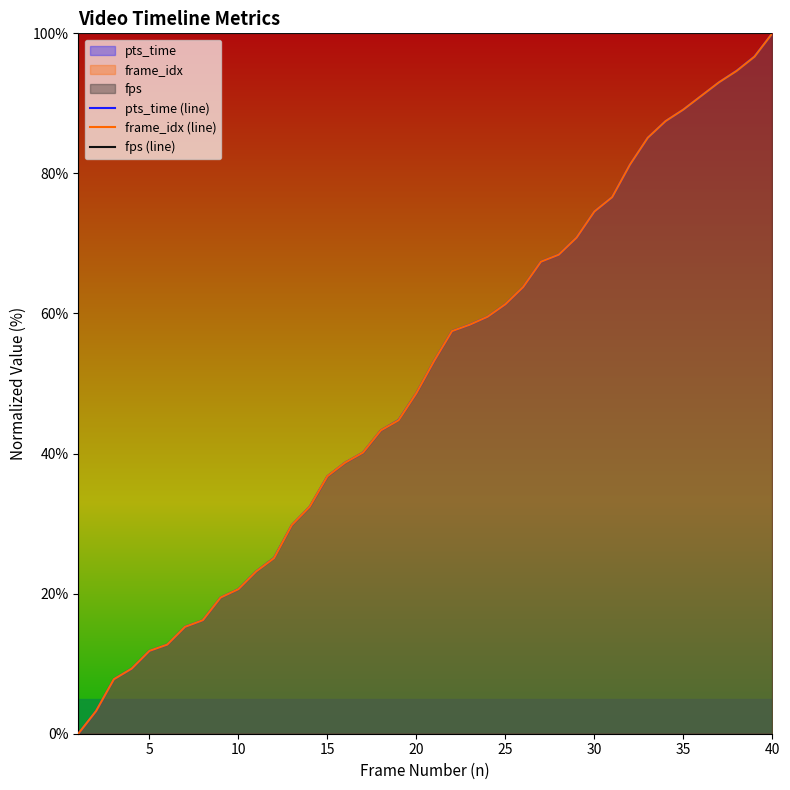

What is the average value of the fps (line) series?

100.0